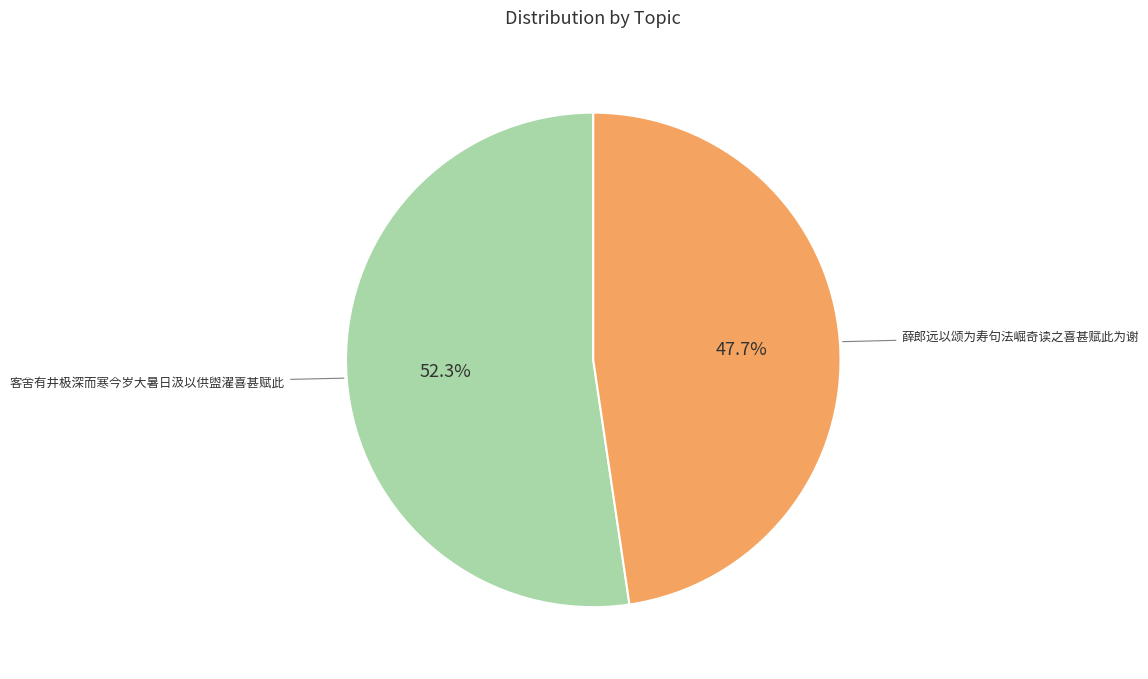

Which has a higher value, 薛郎远以颂为寿句法崛奇读之喜甚赋此为谢 or 客舍有井极深而寒今岁大暑日汲以供盥濯喜甚赋此?

客舍有井极深而寒今岁大暑日汲以供盥濯喜甚赋此